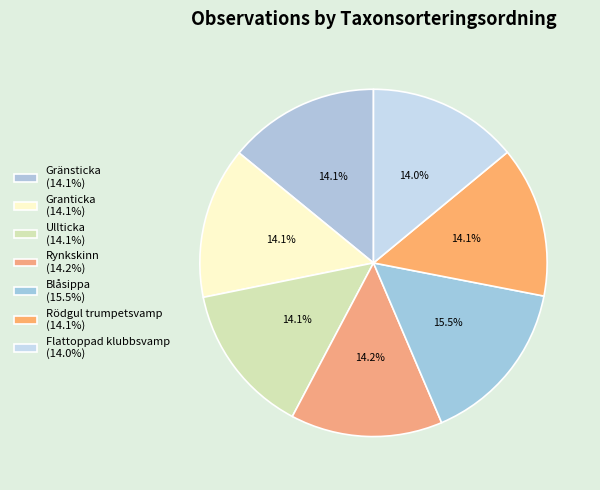

What is the change in value from Gränsticka to Rynkskinn?

+426